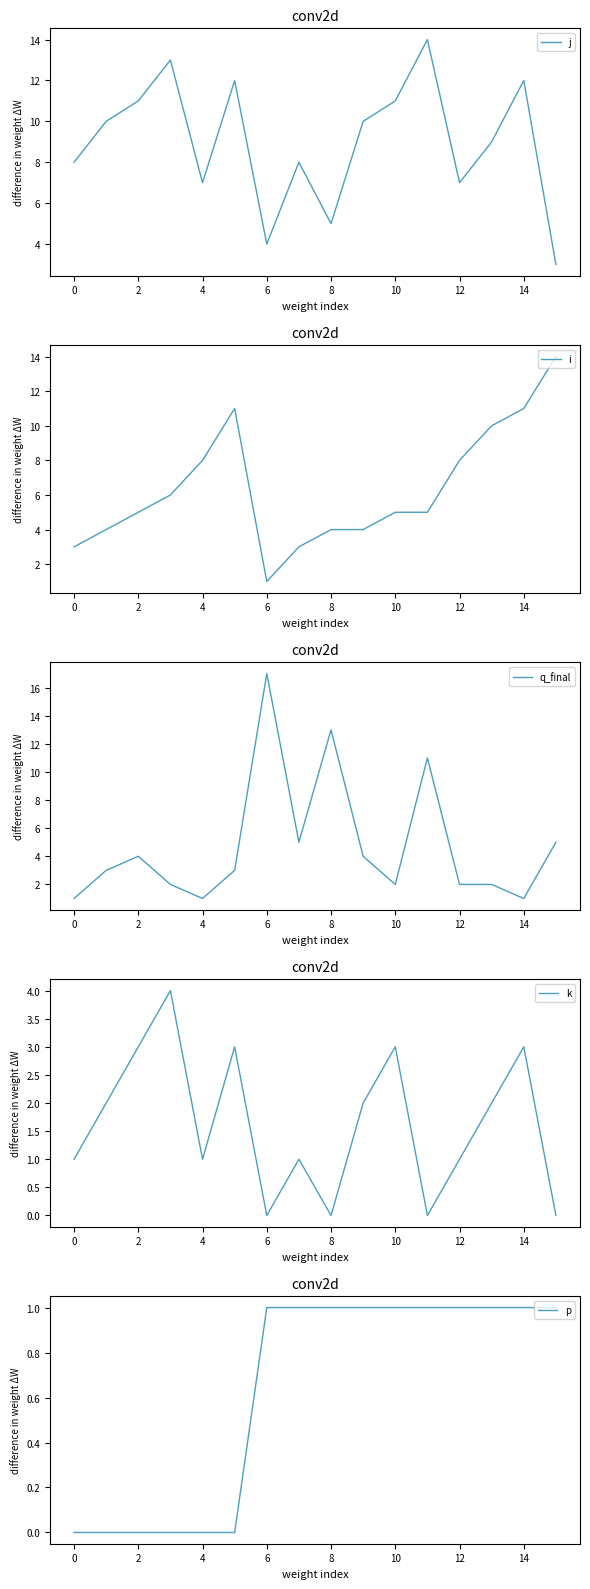

What value does the j series have at 6?

4